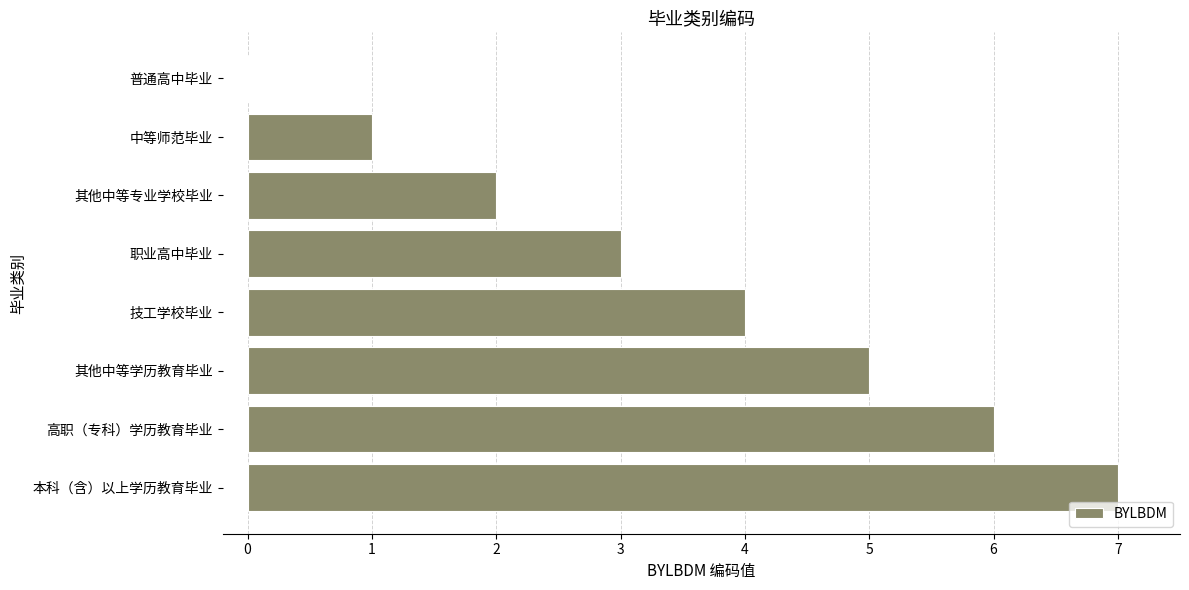

What is the approximate value at 本科（含）以上学历教育毕业?

7